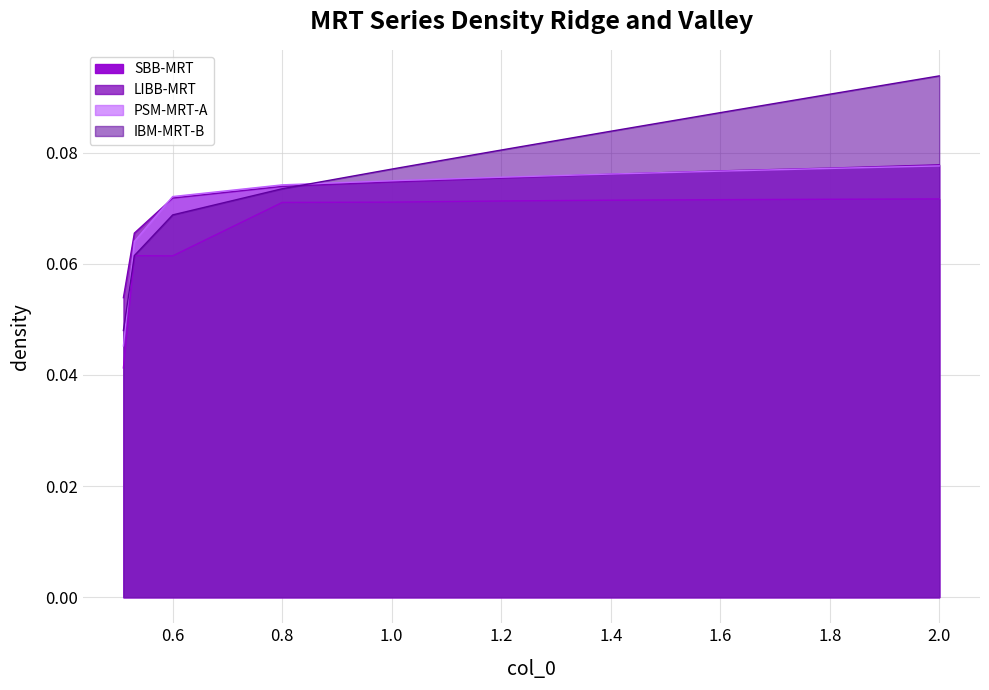

At how many categories does at least one series exceed 0?

10